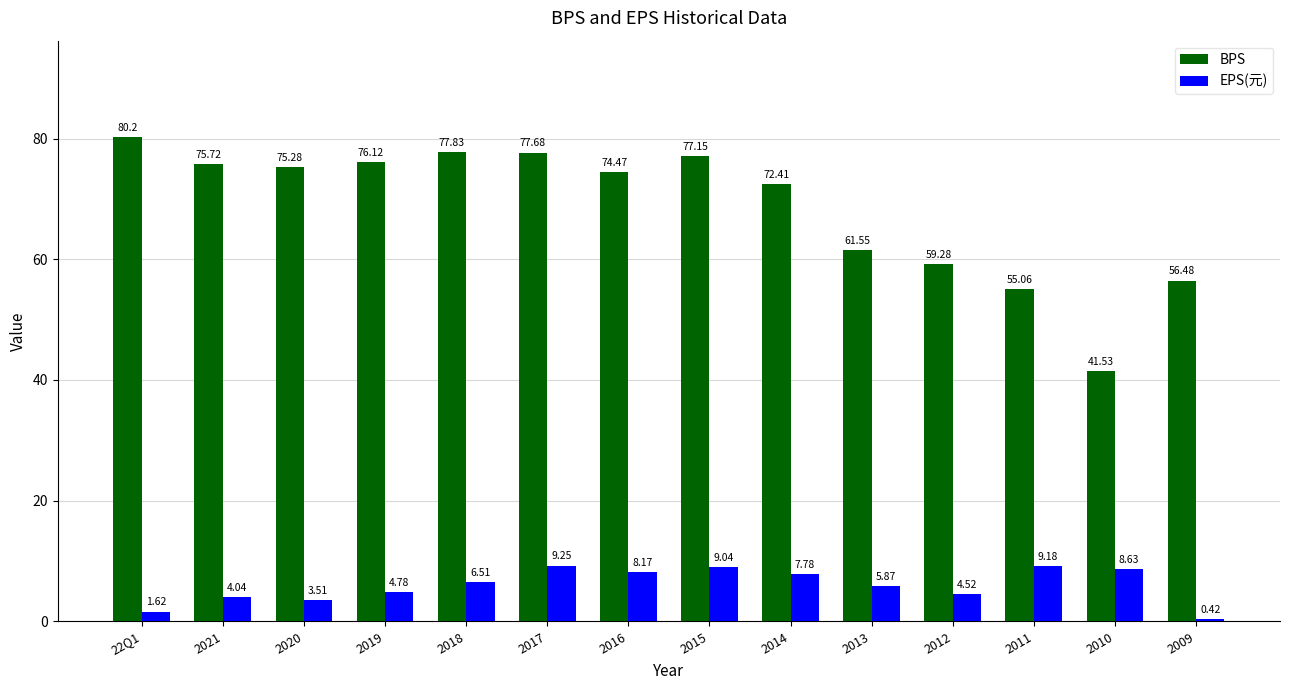

What is the value of the BPS bar at the 9th from the left?

72.4